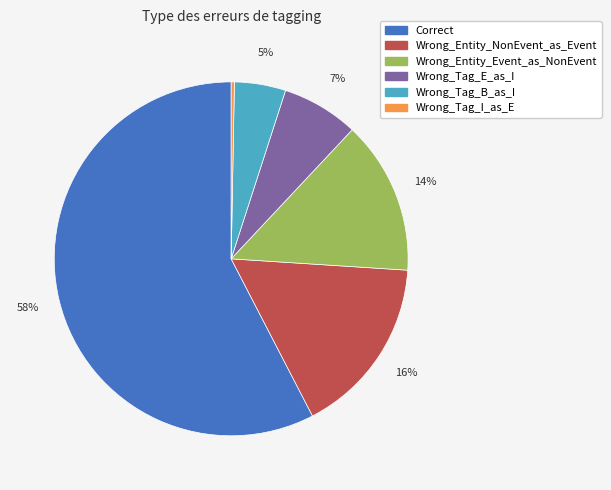

Rank the categories by value from highest to lowest.

Correct, Wrong_Entity_NonEvent_as_Event, Wrong_Entity_Event_as_NonEvent, Wrong_Tag_E_as_I, Wrong_Tag_B_as_I, Wrong_Tag_I_as_E